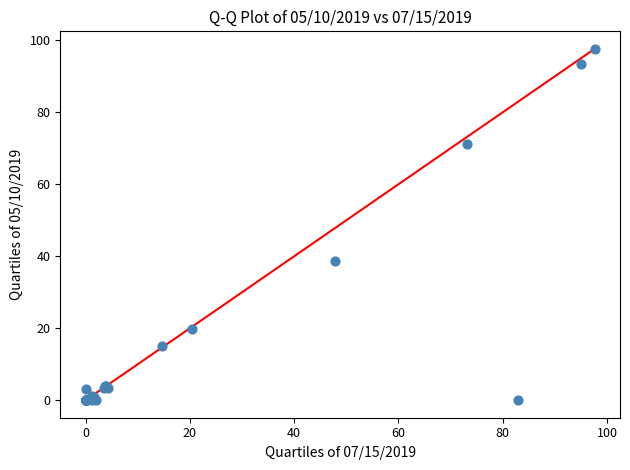

What Y value in the scatter plot is closest to 48?

38.8